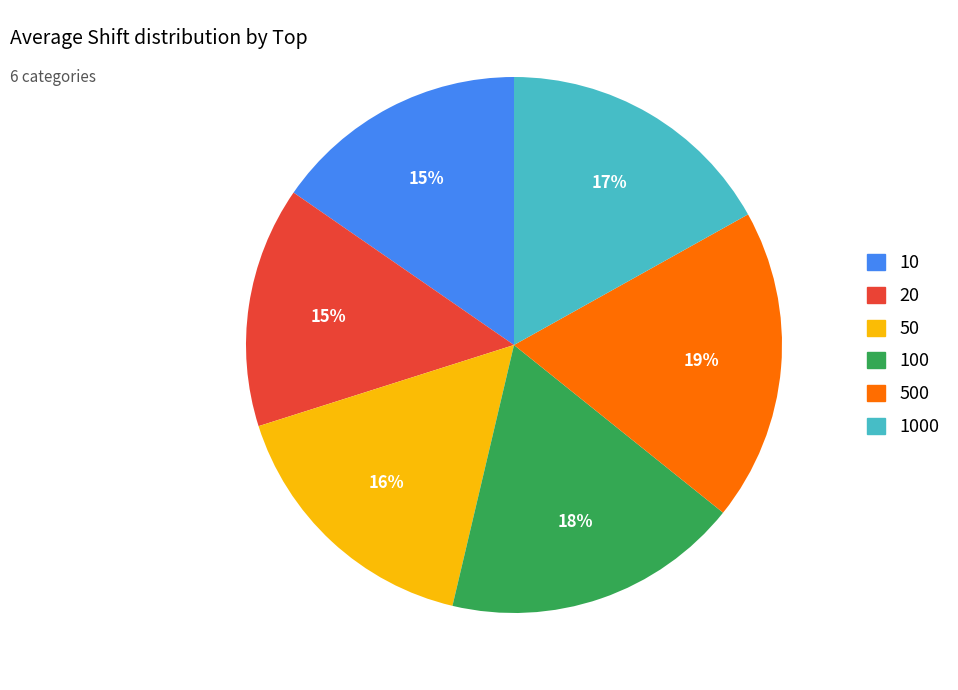

To the nearest percent, what percentage of the pie is 1000?

17%